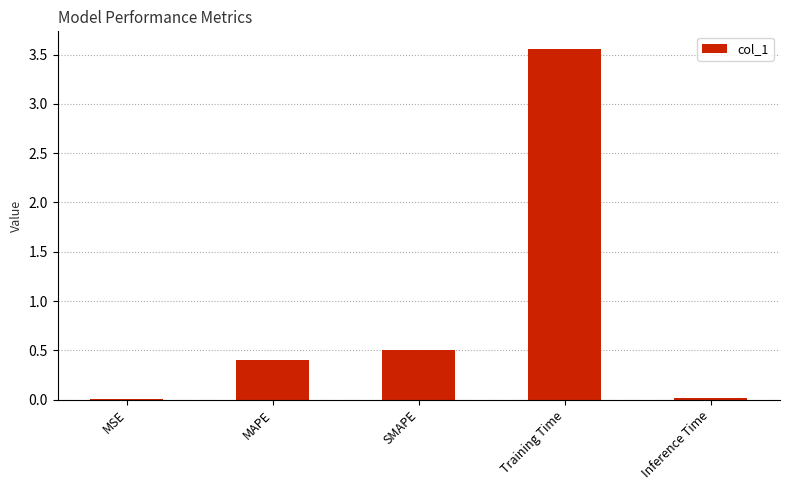

Are the bars horizontal?

No